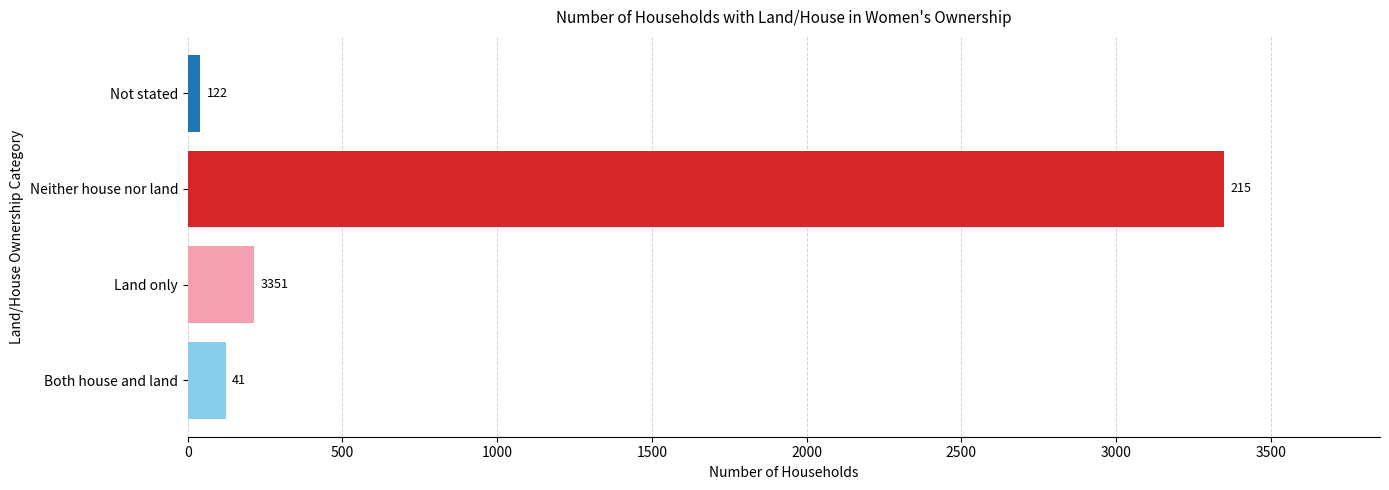

What is the change in value from Land only to Neither house nor land?

+3136